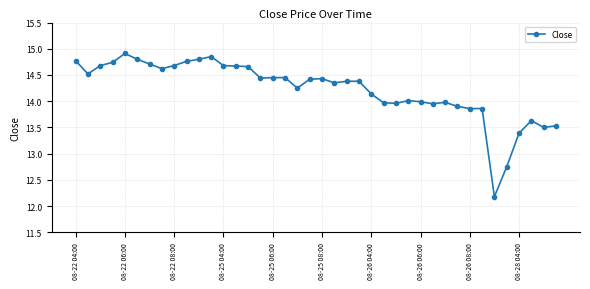

What is the difference between the maximum and minimum values?

2.7